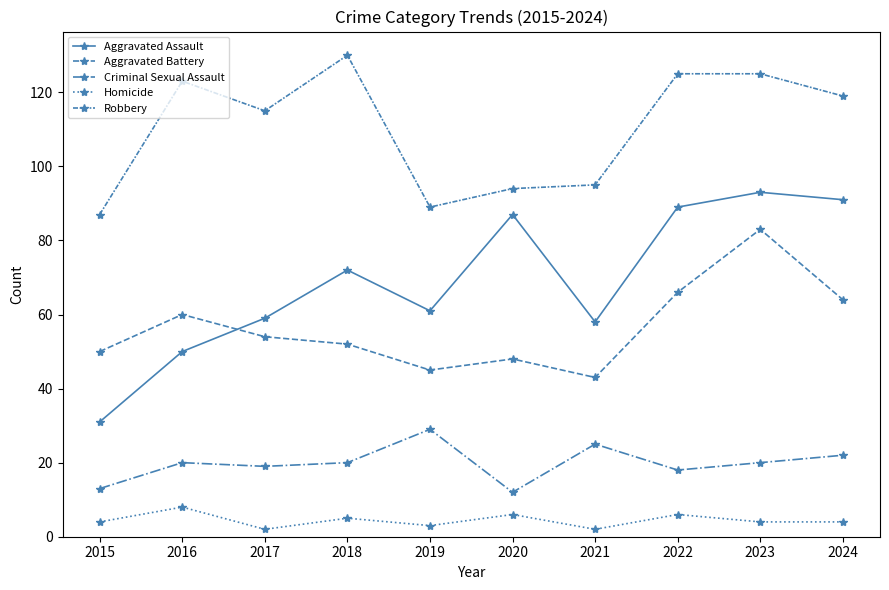

How many lines are shown in the chart?

5